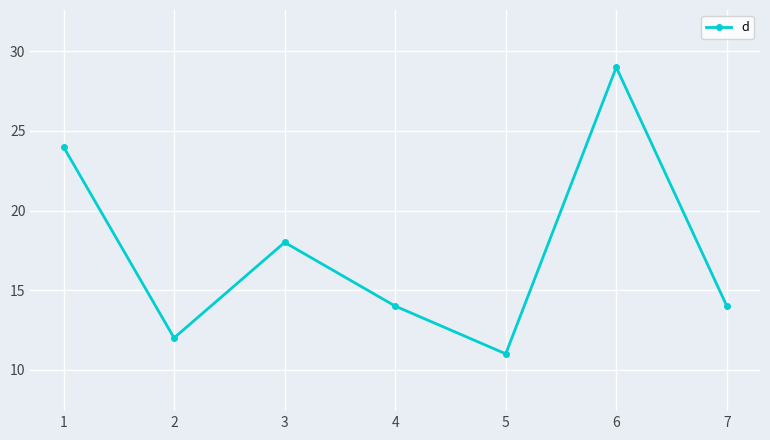

True or false: the data shows 8 at 2.

False